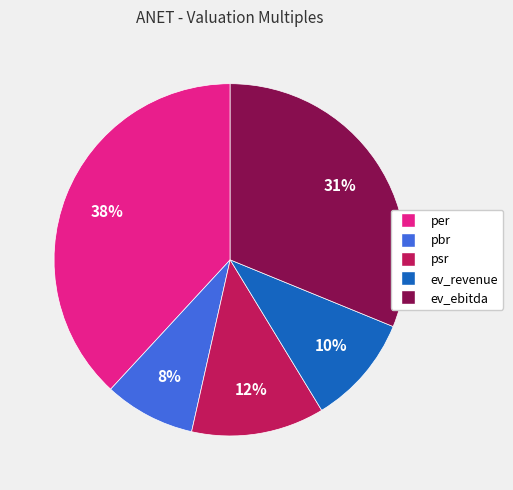

Between pbr and per, which is larger?

per